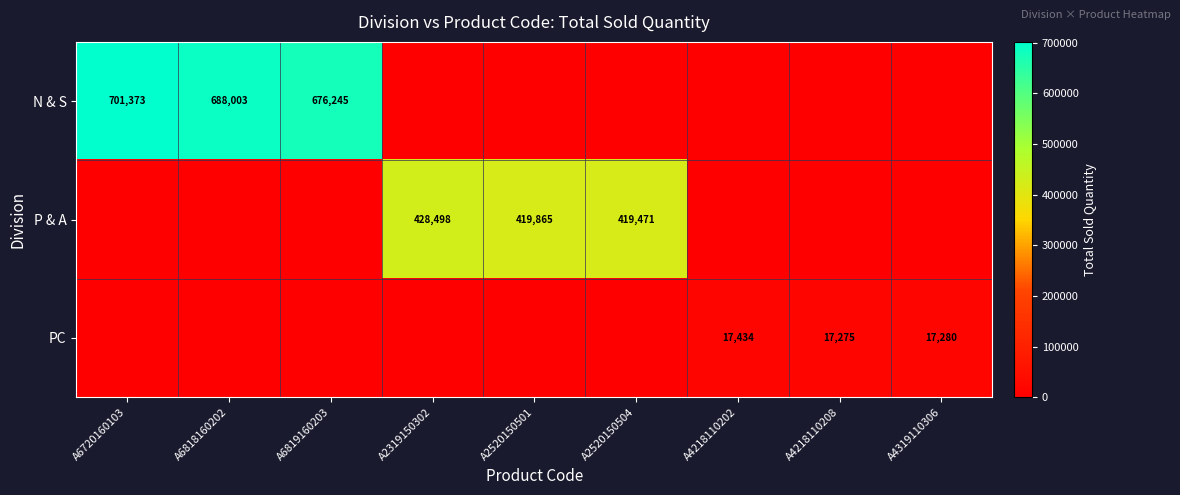

What is the spread (max minus min) of values at A2319150302?

428498